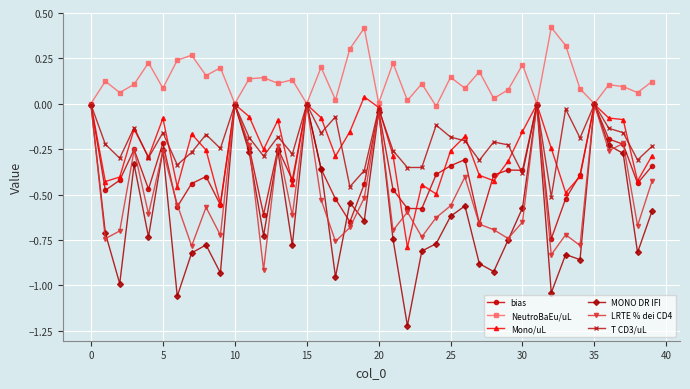

Which series has the widest spread of values?

MONO DR IFI